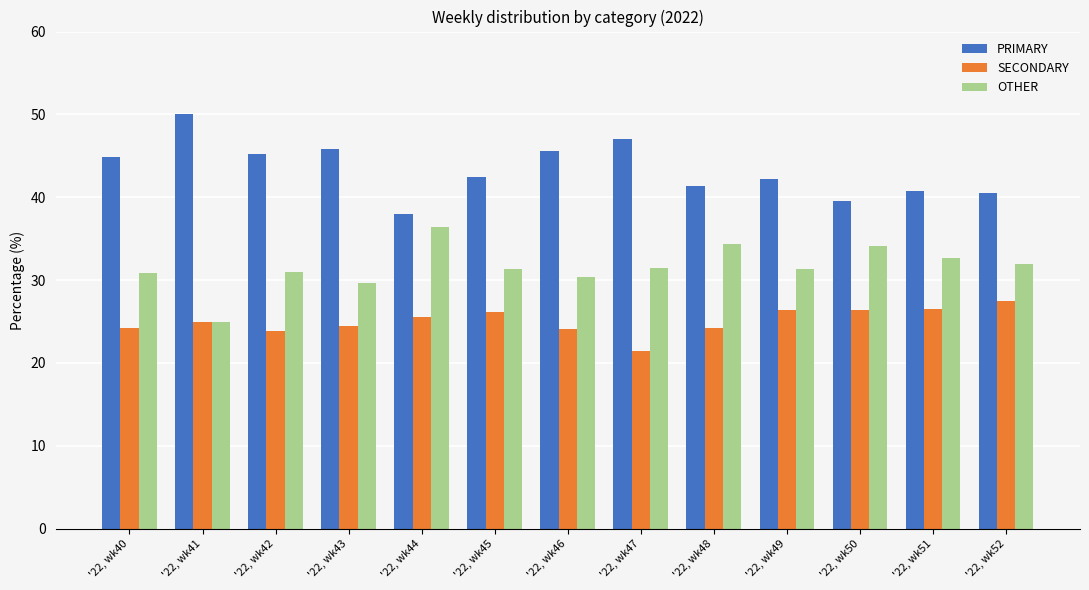

True or false: OTHER has a value of 58.9 at '22, wk50.

False